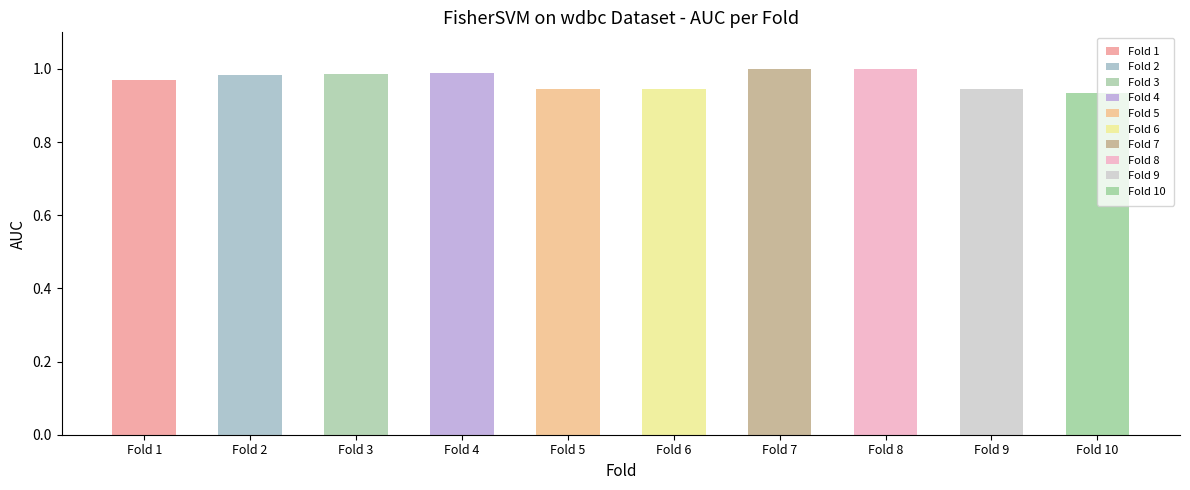

What is the difference between the maximum and minimum values?

0.1